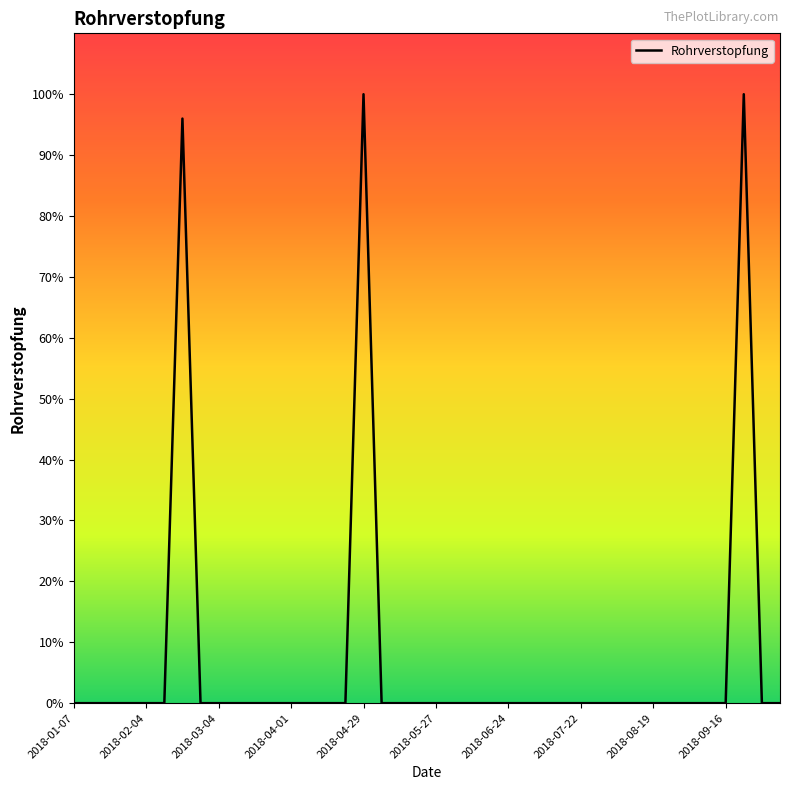

What is the difference between the maximum and minimum values?

100